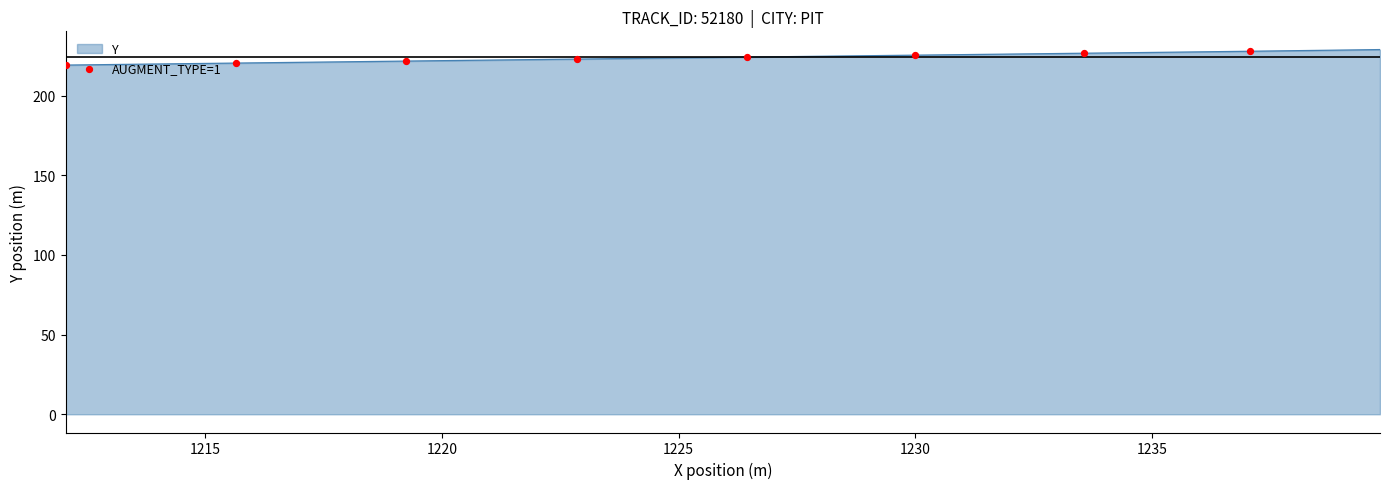

What is the difference between the maximum and minimum values?

9.7